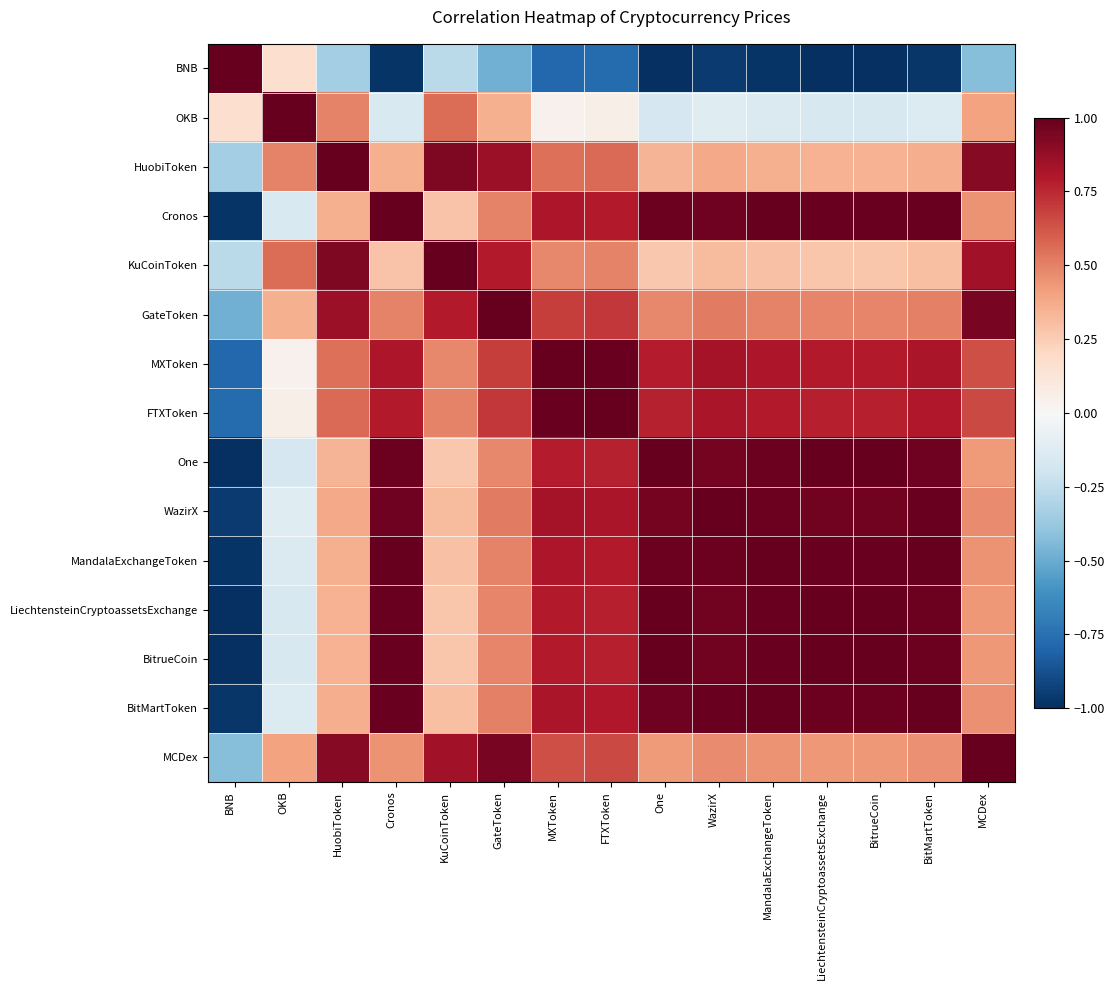

Read the KuCoinToken value at Cronos.

0.3